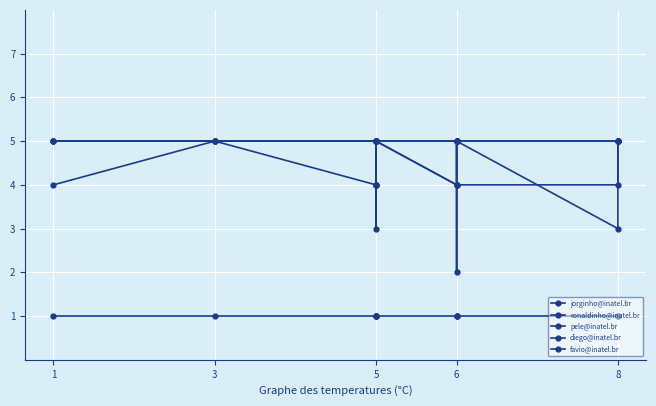

How many diego@inatel.br values are between 3 and 5?

10